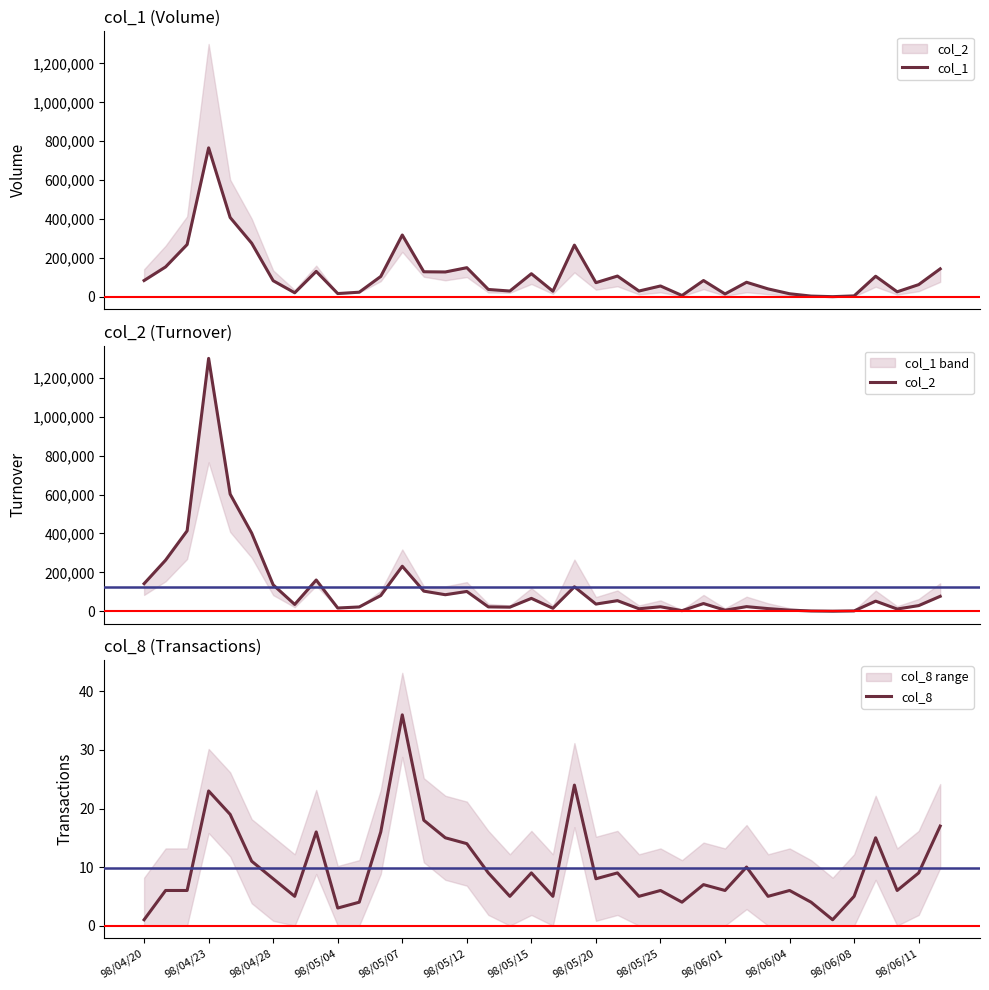

How many series are shown in this chart?

3